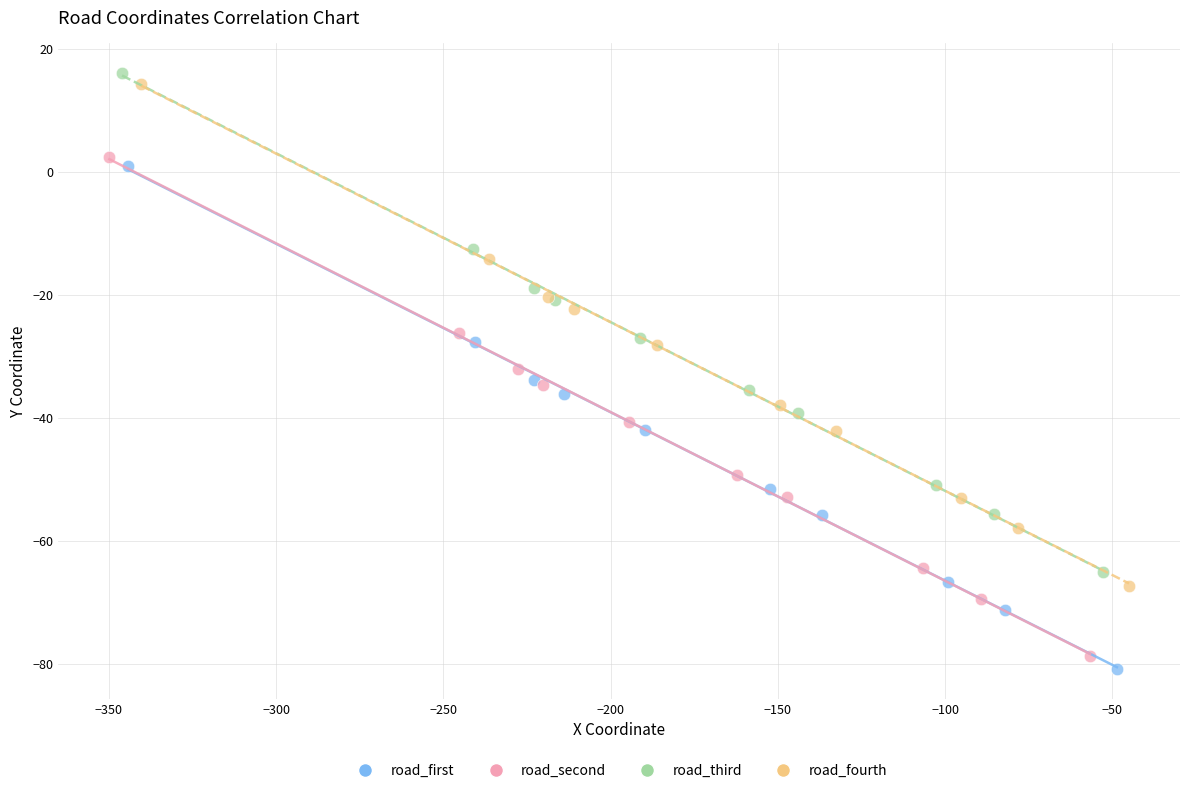

Which series has the largest Y range (max minus min)?

road_first